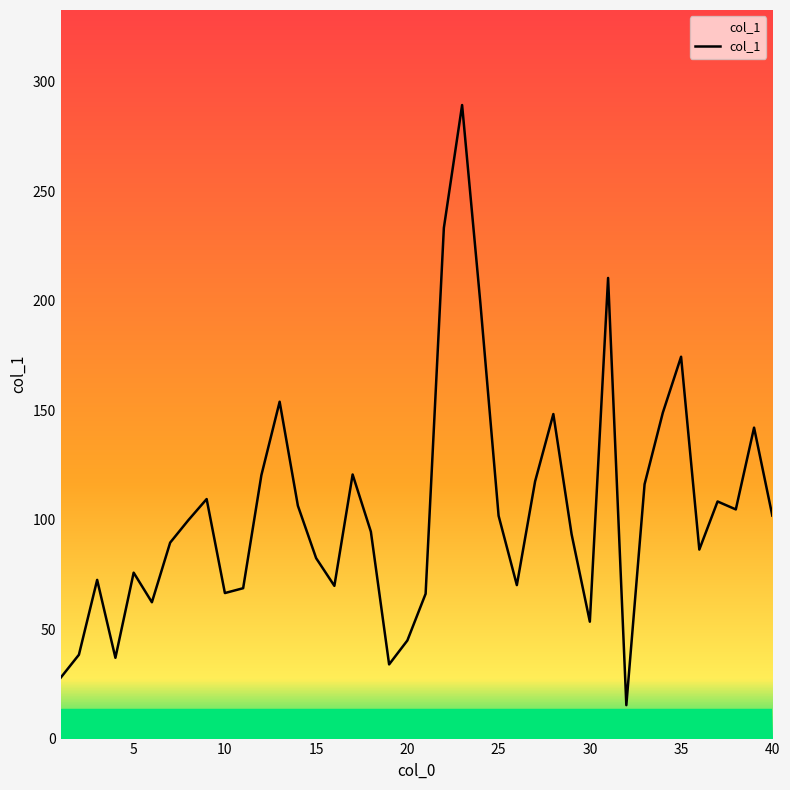

Does the chart display data point markers on the line(s)?

No